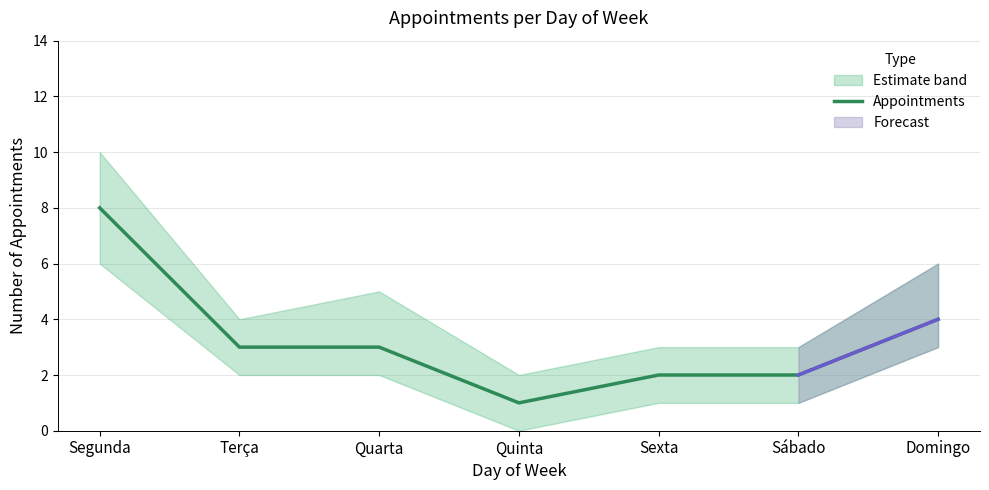

True or false: there are more than 1 points higher than both neighbors.

False